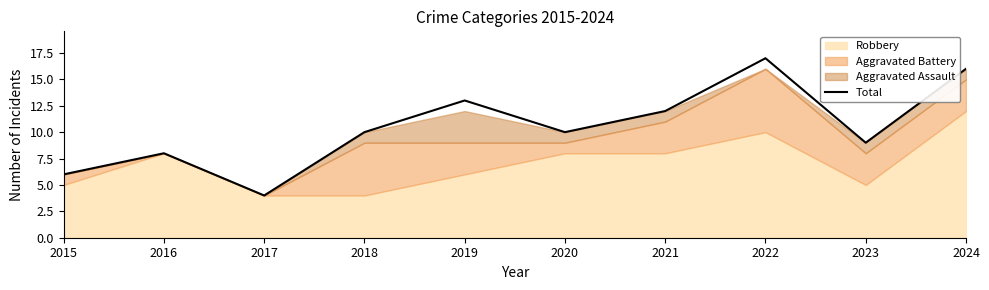

What is the difference between the second highest and second lowest values?

10